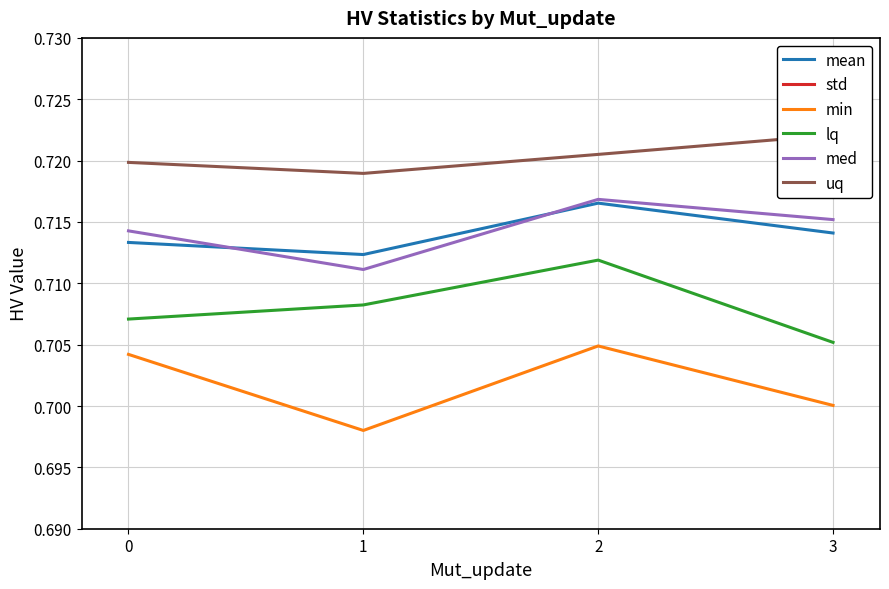

What is the sum of all mean values?

2.9